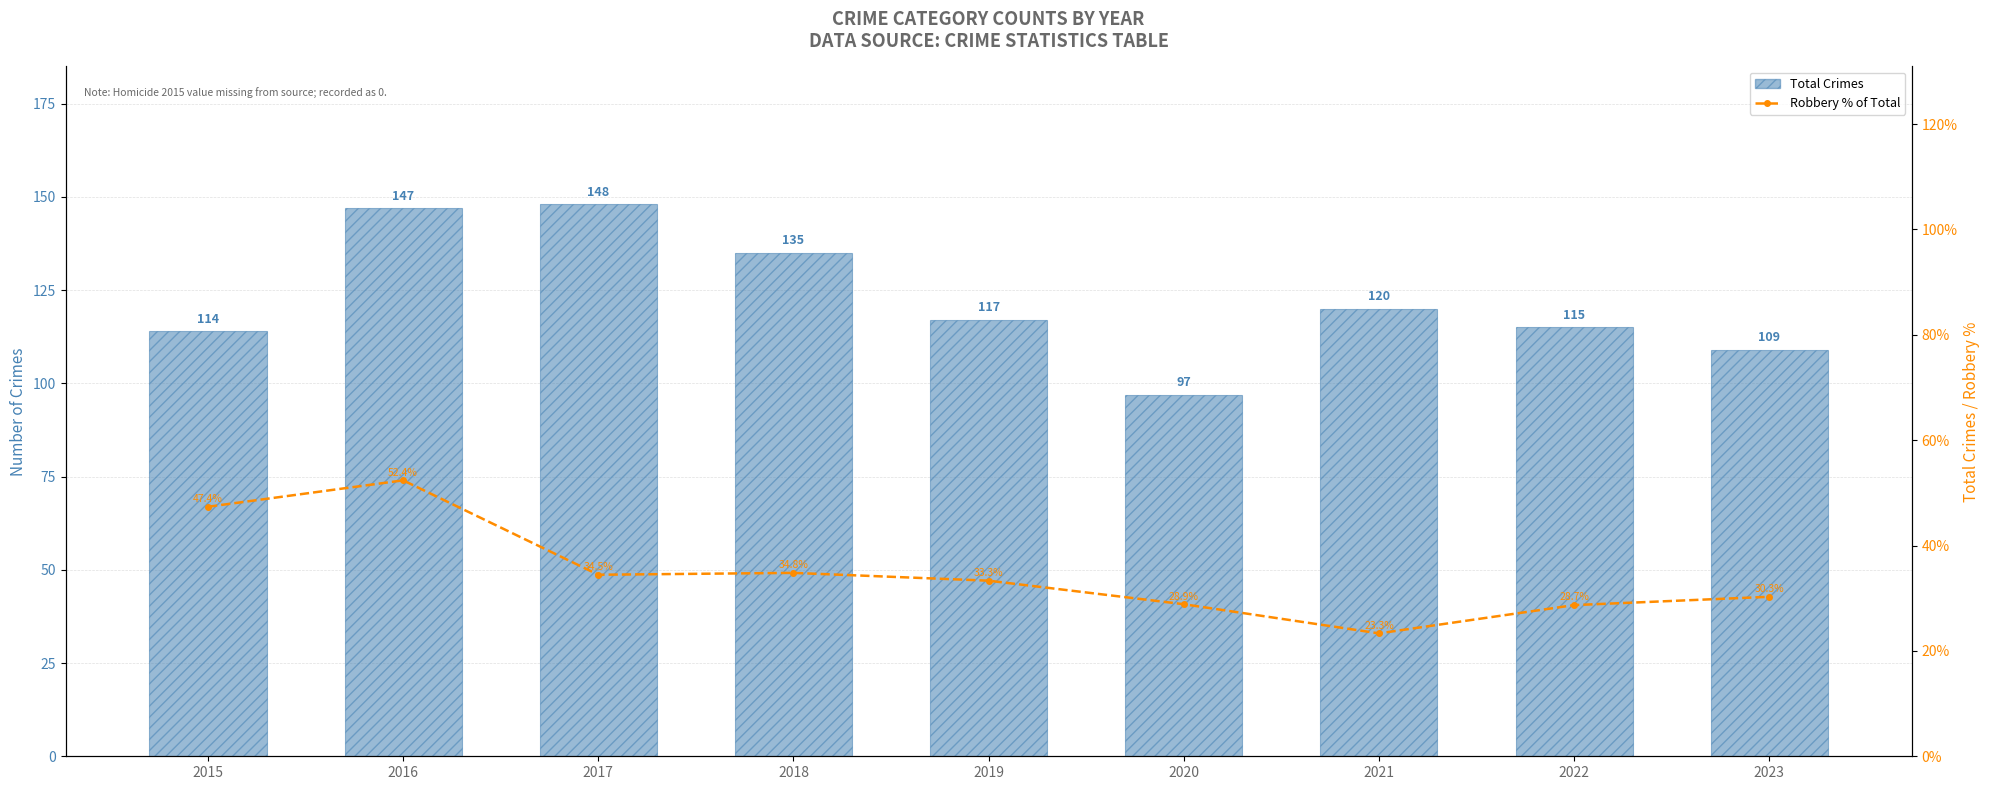

Reading left to right, what are all the values shown in this chart?

Total Crimes: 114.0	147.0	148.0	135.0	117.0	97.0	120.0	115.0	109.0
Robbery % of Total: 47.4	52.4	34.5	34.8	33.3	28.9	23.3	28.7	30.3